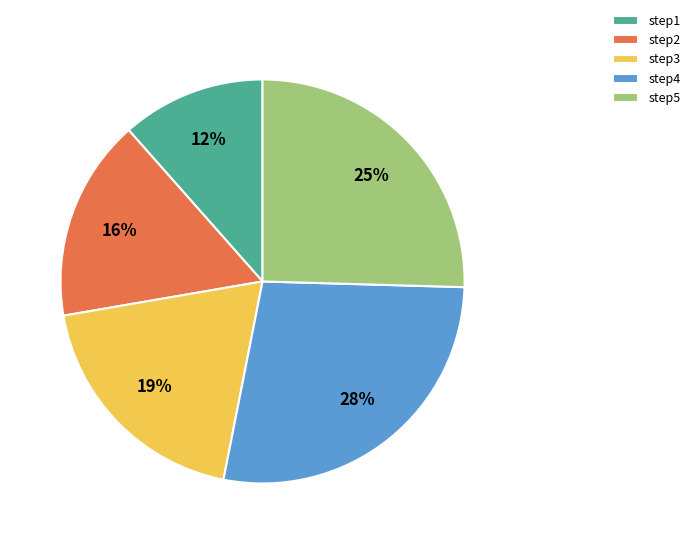

Which slice is the smallest?

step1